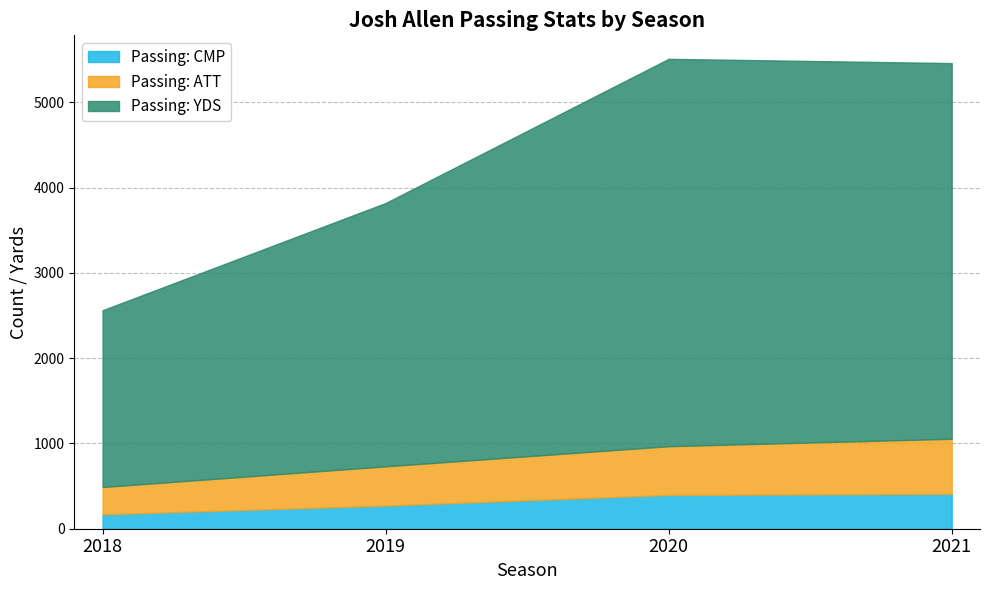

What is the maximum value shown in the chart?

4544